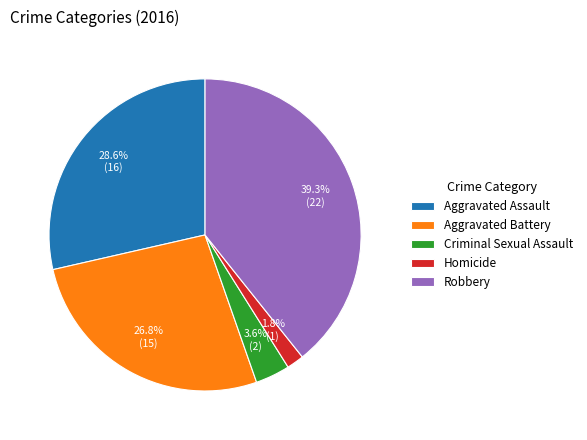

To the nearest percent, what percentage of the pie is Robbery?

39%